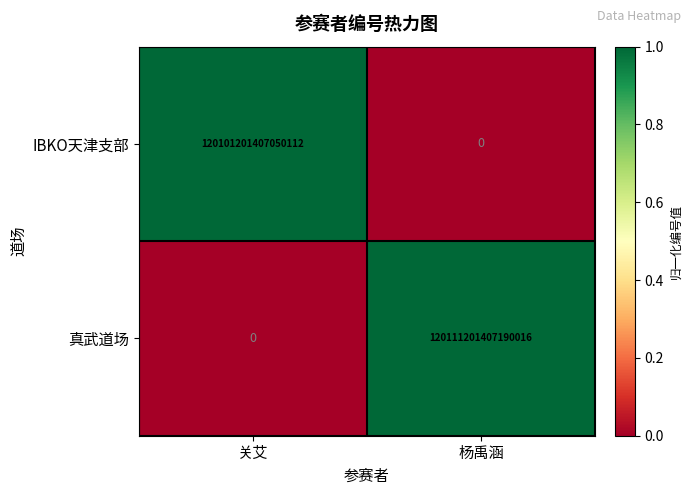

Between 关艾 and 杨禹涵, which series saw the biggest shift?

真武道场